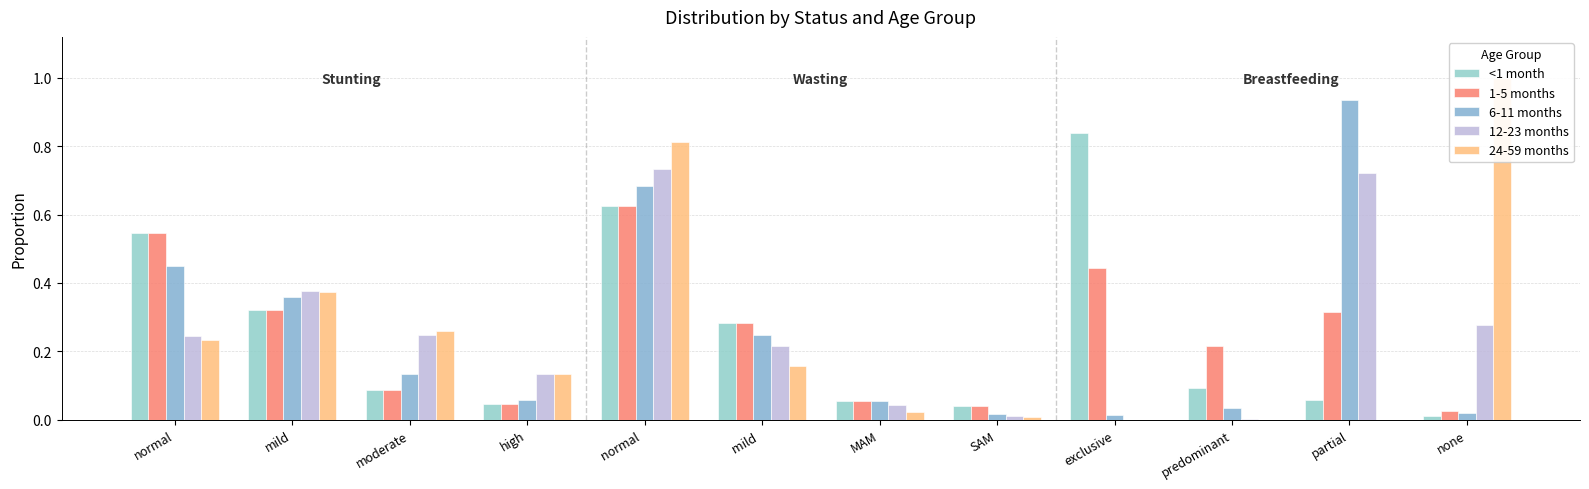

Read the 12-23 months value at mild .

0.2